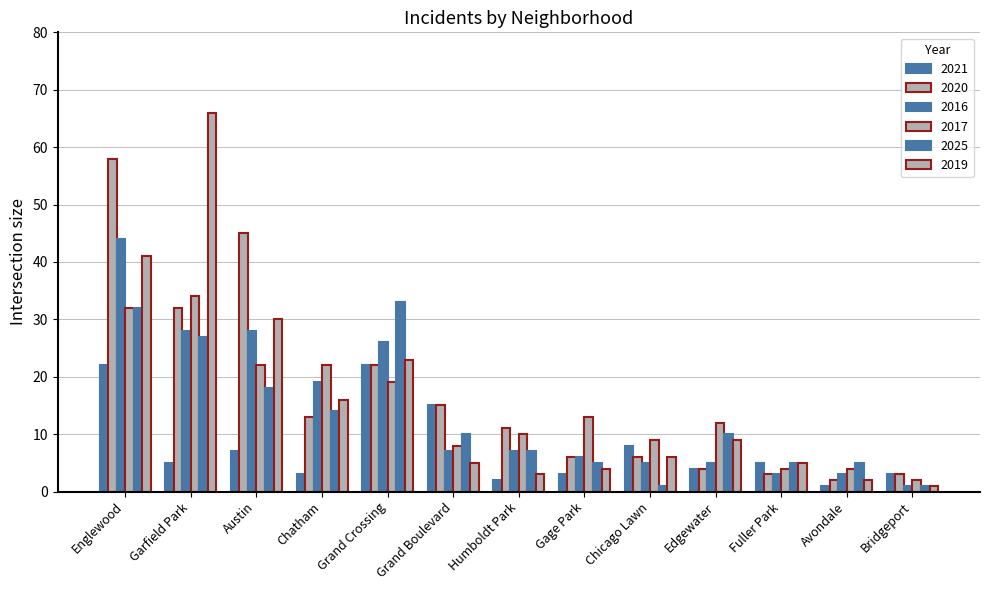

What is the difference between the highest and lowest values at Chatham?

19